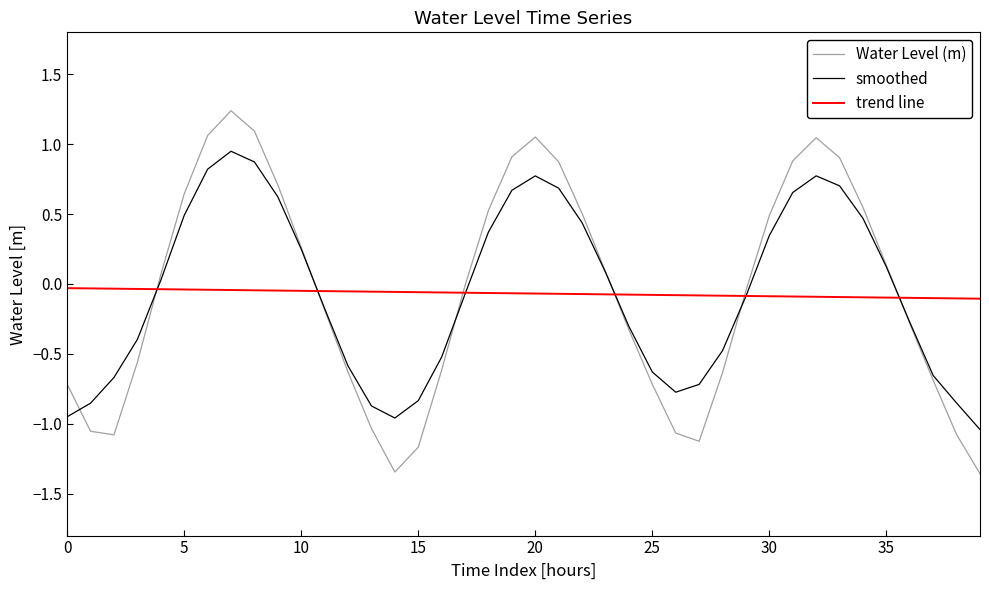

How many intersections are there between Water Level (m) and trend line?

6